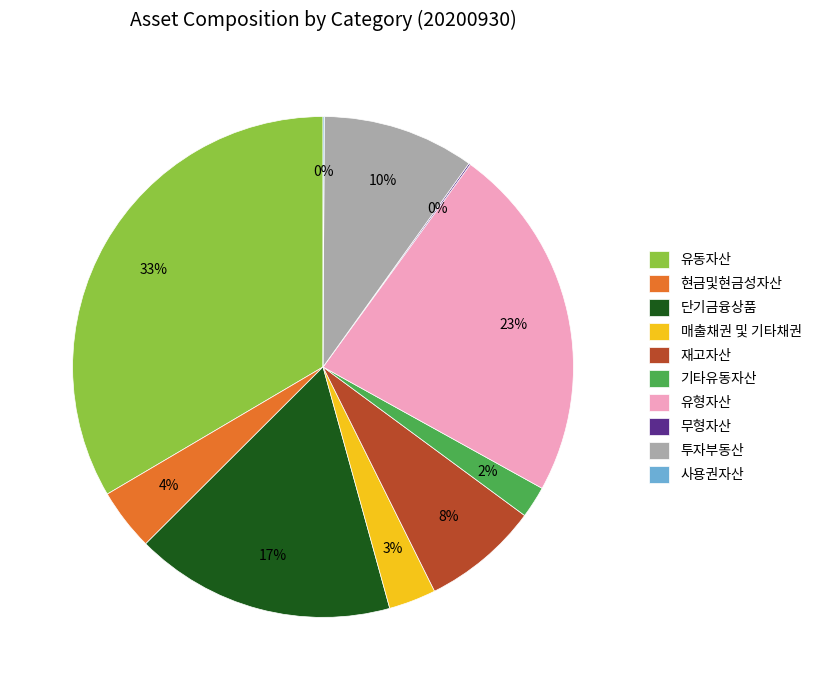

Is there a majority slice in this chart?

No